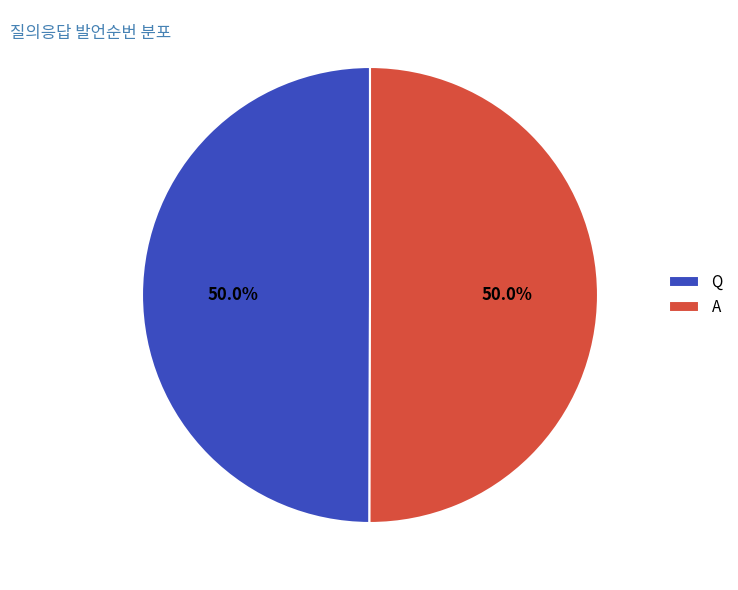

How much of the chart is everything except Q?

50.0%